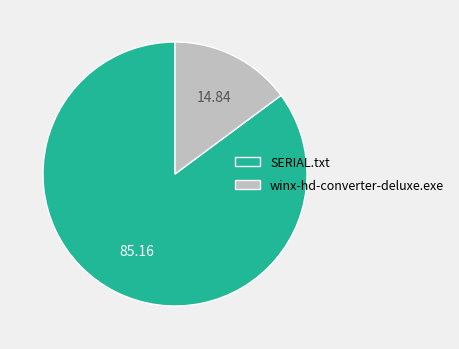

Combined, do SERIAL.txt and winx-hd-converter-deluxe.exe account for over 50%?

Yes